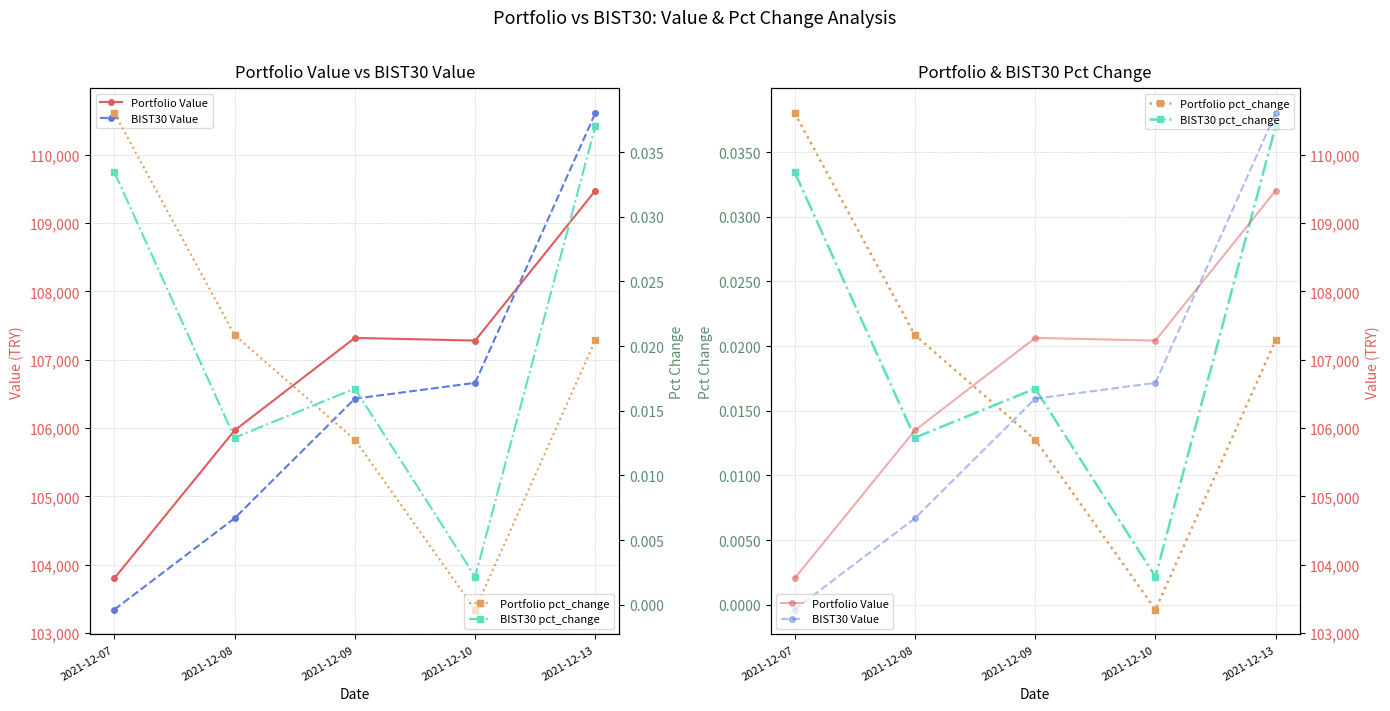

True or false: BIST30 pct_change has a value of 0.0 at 2021-12-09.

False